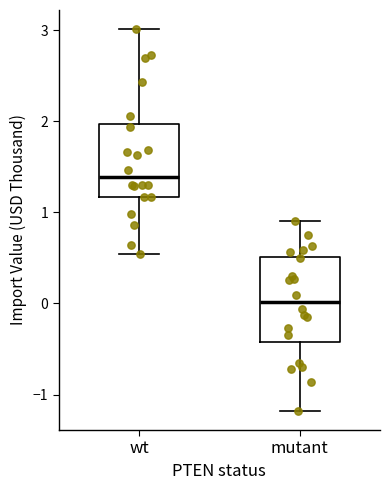

Comparing the boxes themselves (not the whiskers), which one is the tallest?

mutant